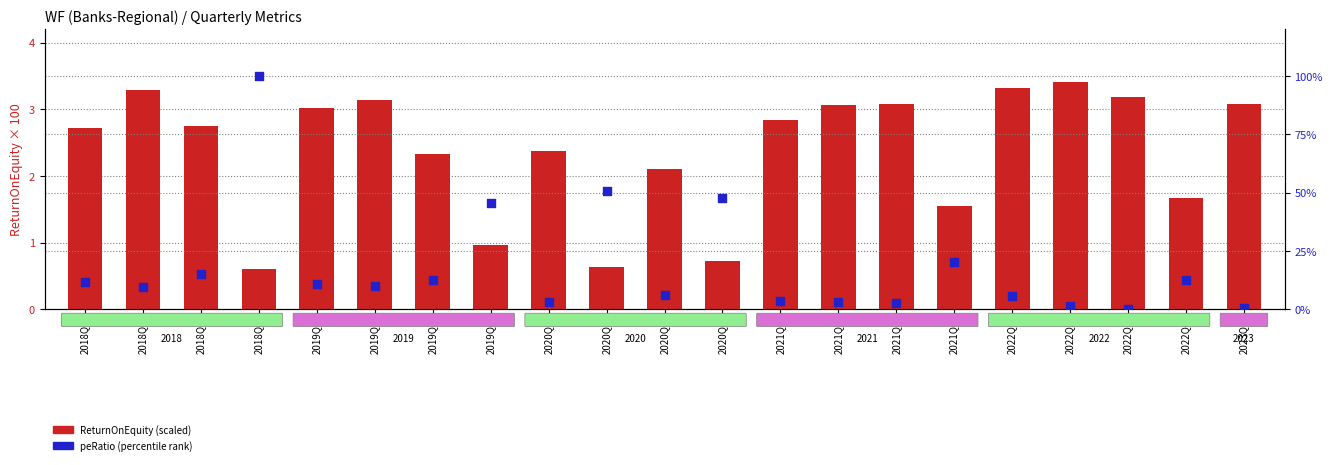

At how many categories does at least one series exceed 16?

5